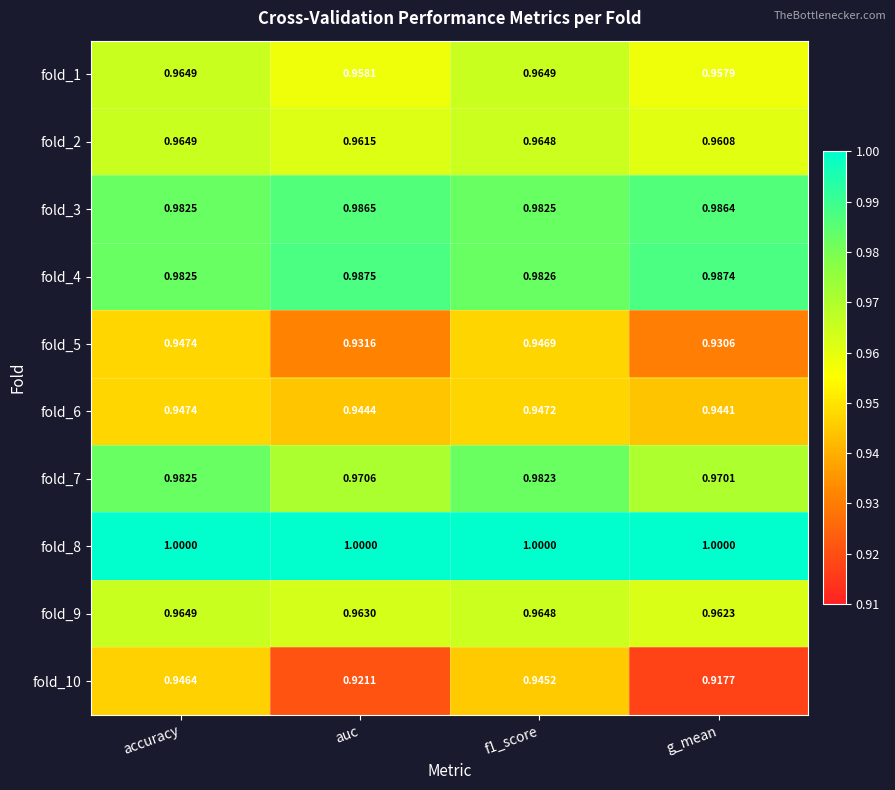

At which label is fold_7 closest to 0?

g_mean